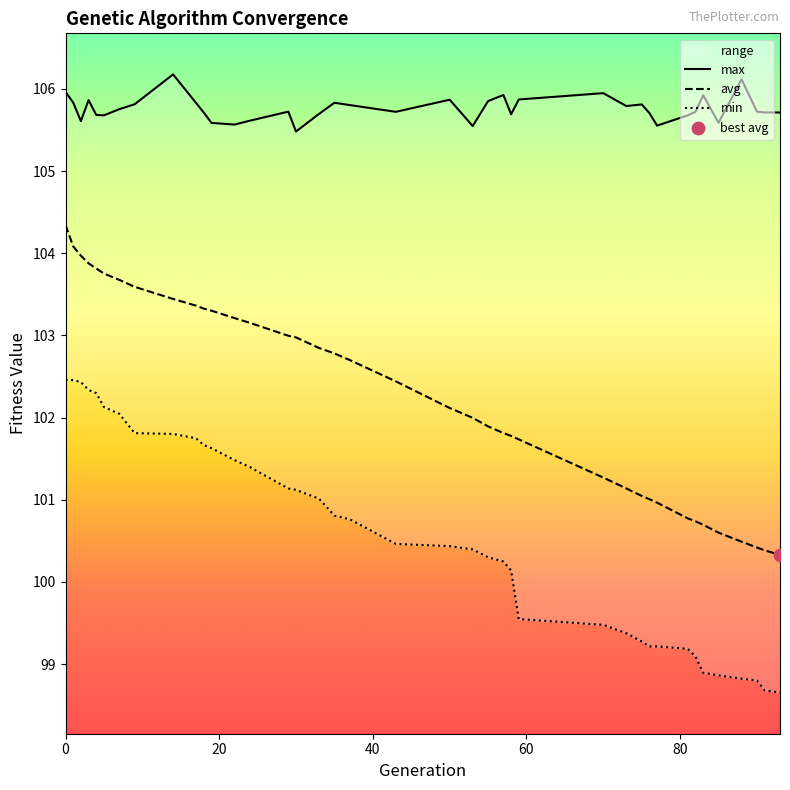

Is the value of min at 25 greater than the value of avg at 36?

No